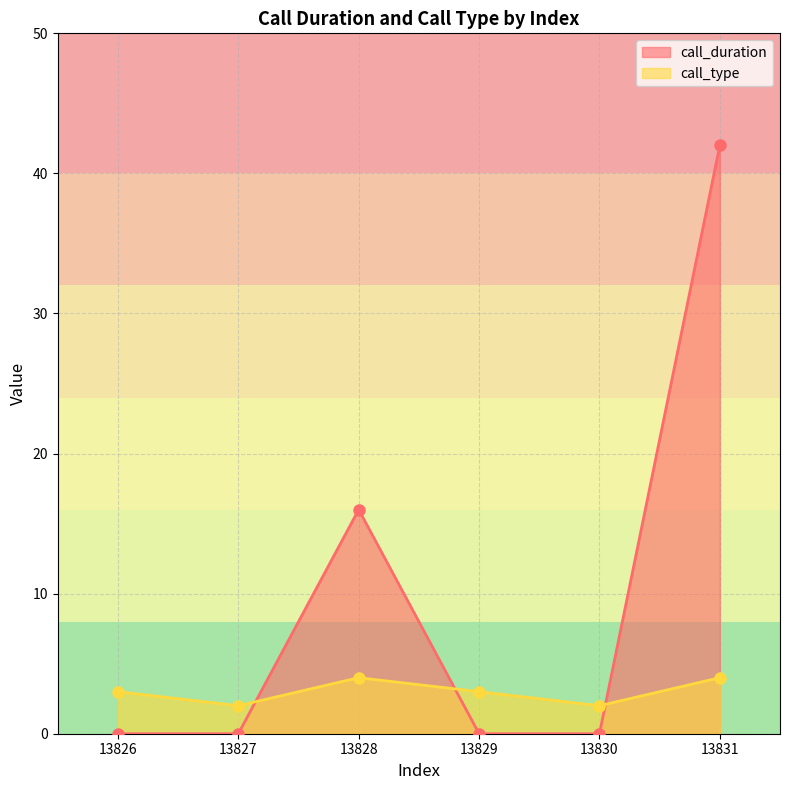

Reading right to left, list all the values displayed in this chart.

call_duration: 13831=42	13830=0	13829=0	13828=16	13827=0	13826=0
call_type: 13831=4	13830=2	13829=3	13828=4	13827=2	13826=3